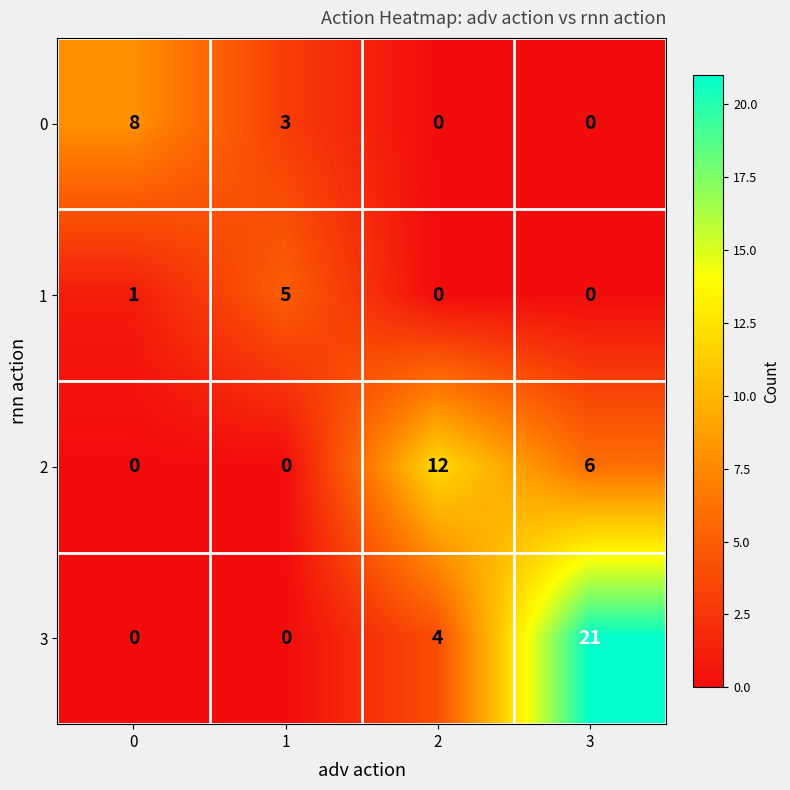

The value of 0 at 1 is 3. True or false?

True